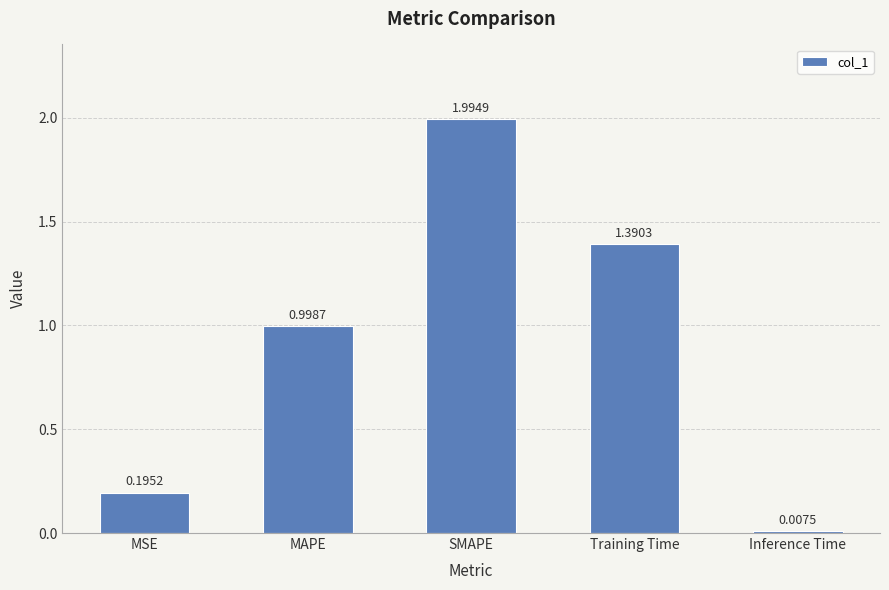

What is the label of the 4th bar from the right?

MAPE